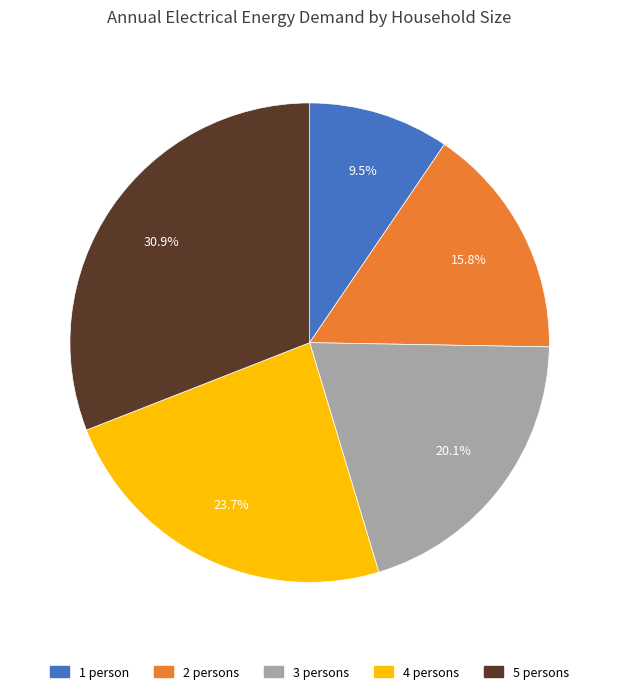

What is the smallest slice in the pie chart?

1 person